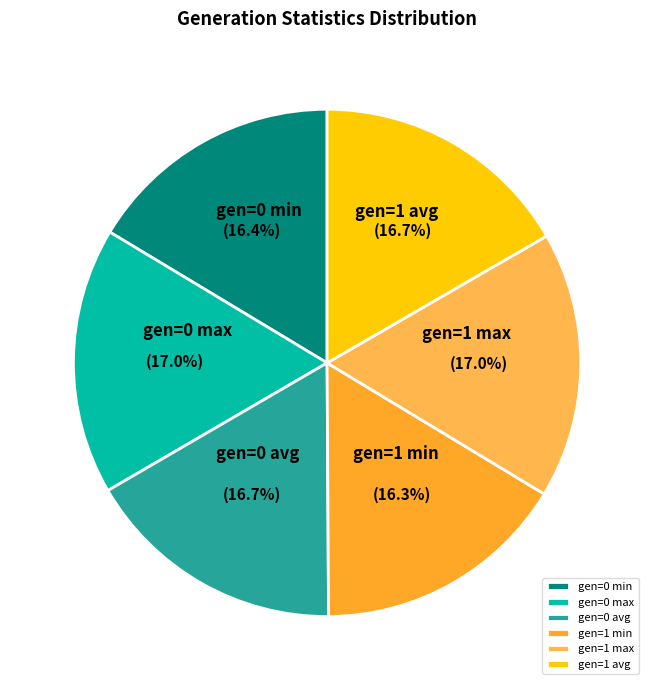

How many segments does this pie chart have?

6